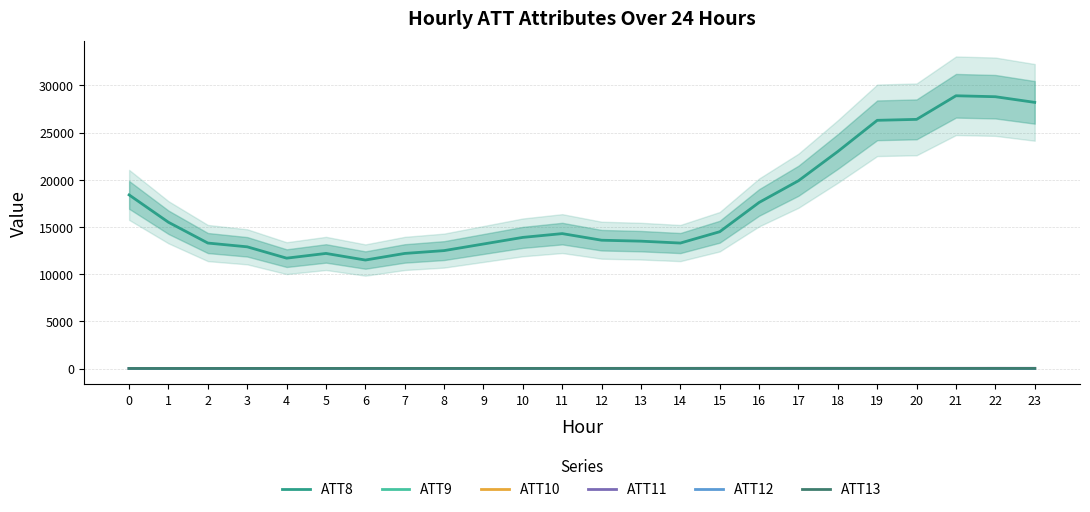

Which series has the largest total across all categories?

ATT8